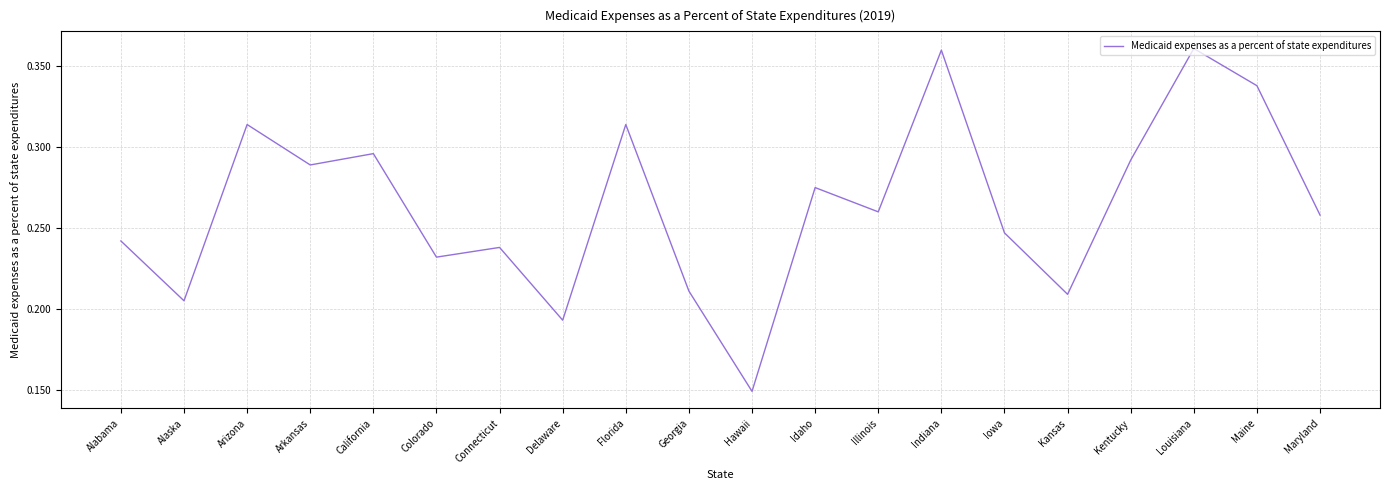

At which label is the value closest to 0?

Hawaii